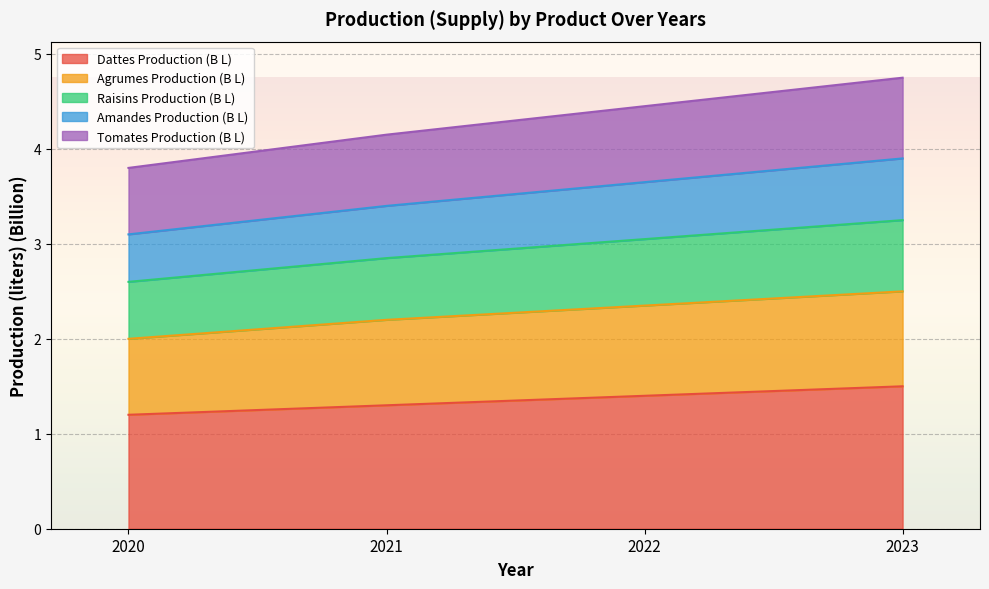

Rank the categories by Dattes Production (B L) value from highest to lowest.

2023, 2022, 2021, 2020